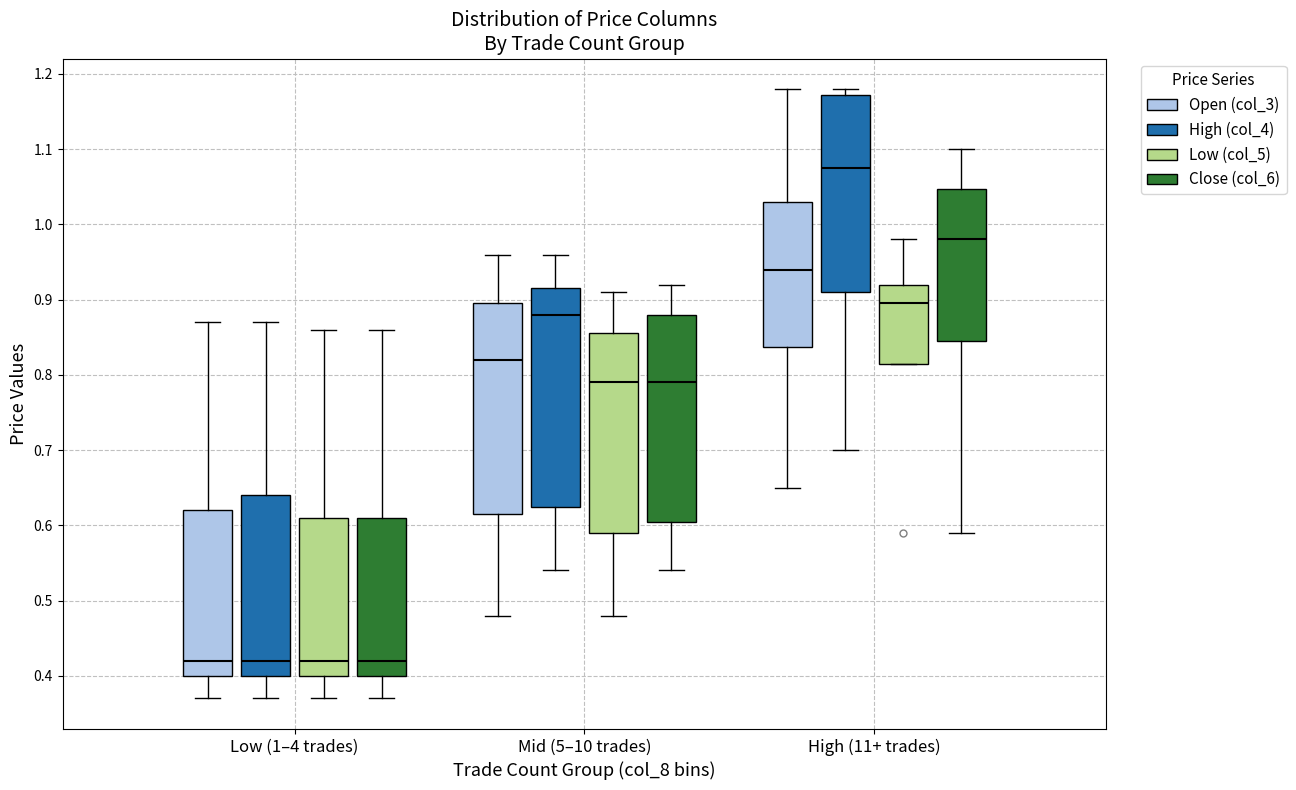

Comparing the boxes themselves (not the whiskers), which one is the tallest?

Mid (5–10 trades) (High (col_4))